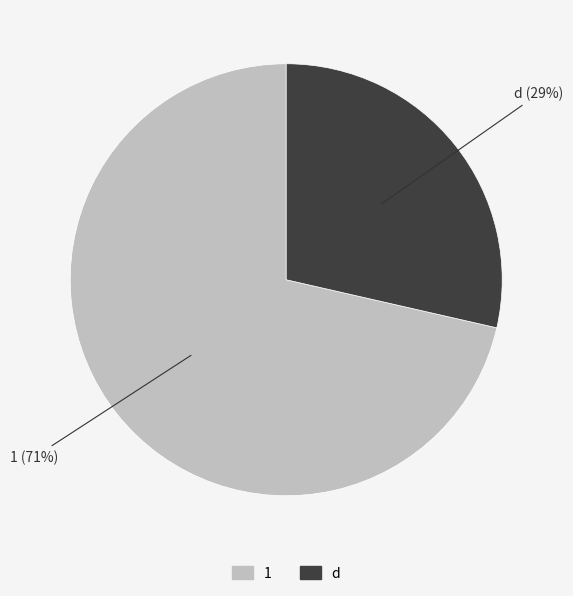

Is it true that d is 29% of the pie?

True